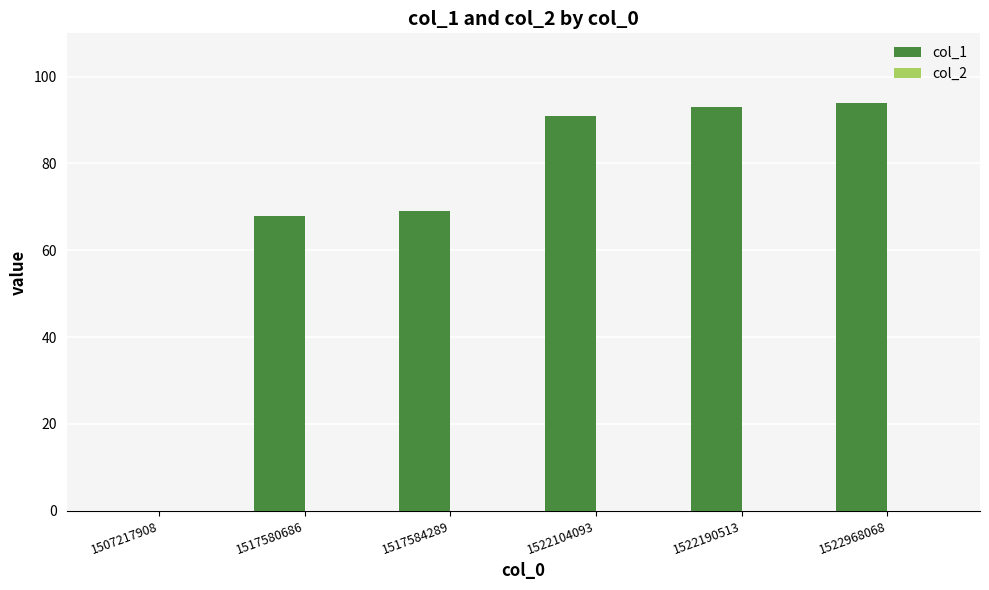

What is the greatest value displayed?

94